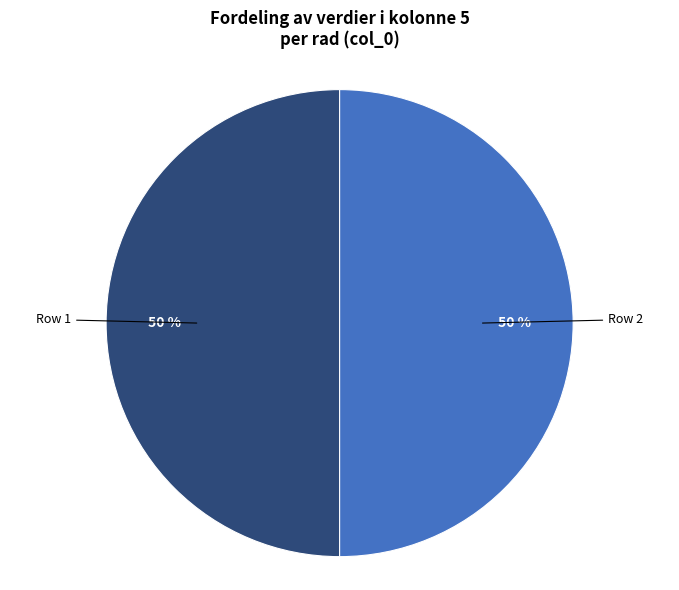

To the nearest percent, what is the average slice percentage?

50%